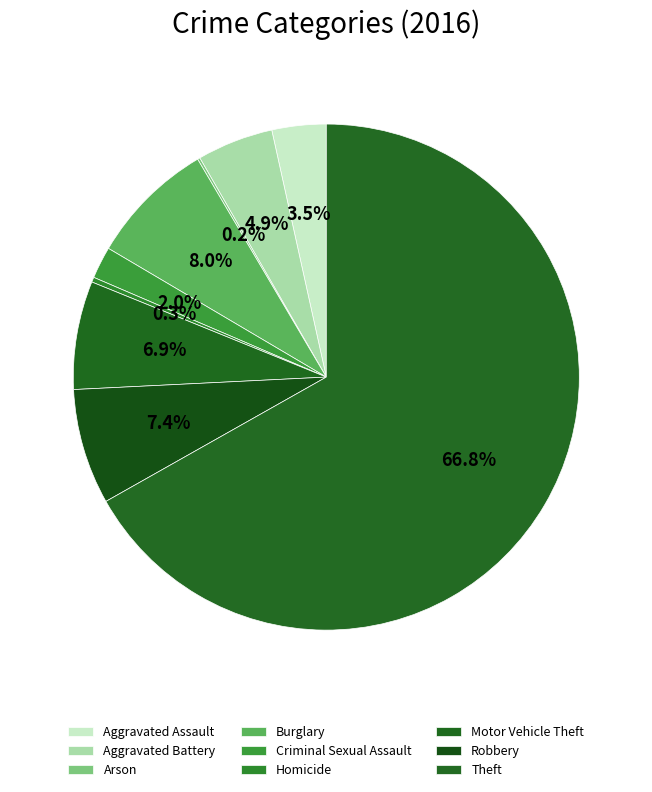

How many slices are in this pie chart?

9